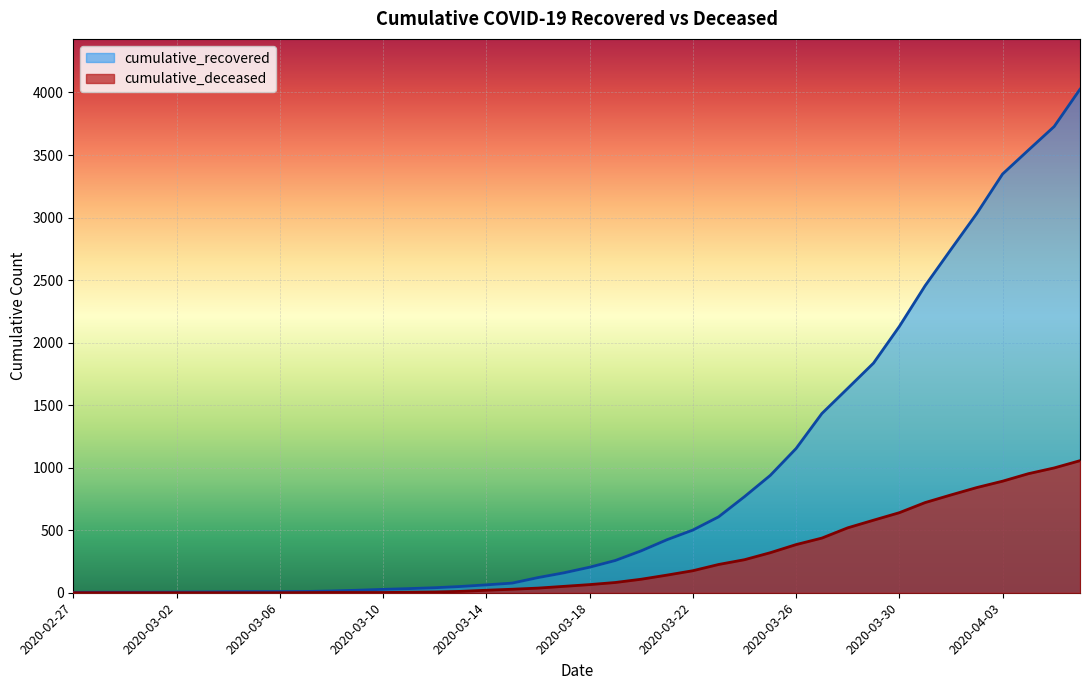

The cumulative_recovered series shows 85 at 2020-03-14. True or false?

False